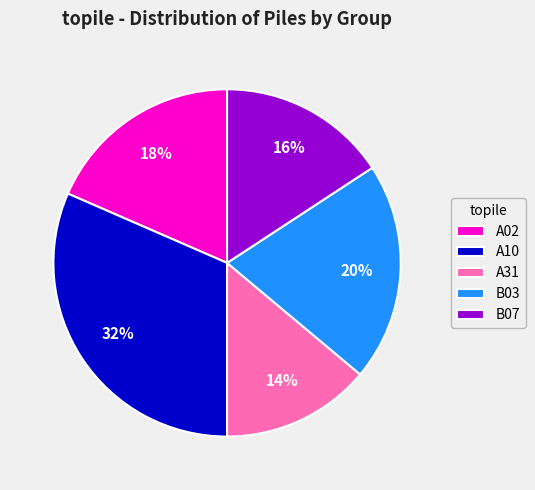

Do B07 and B03 together represent more than half of the pie?

No